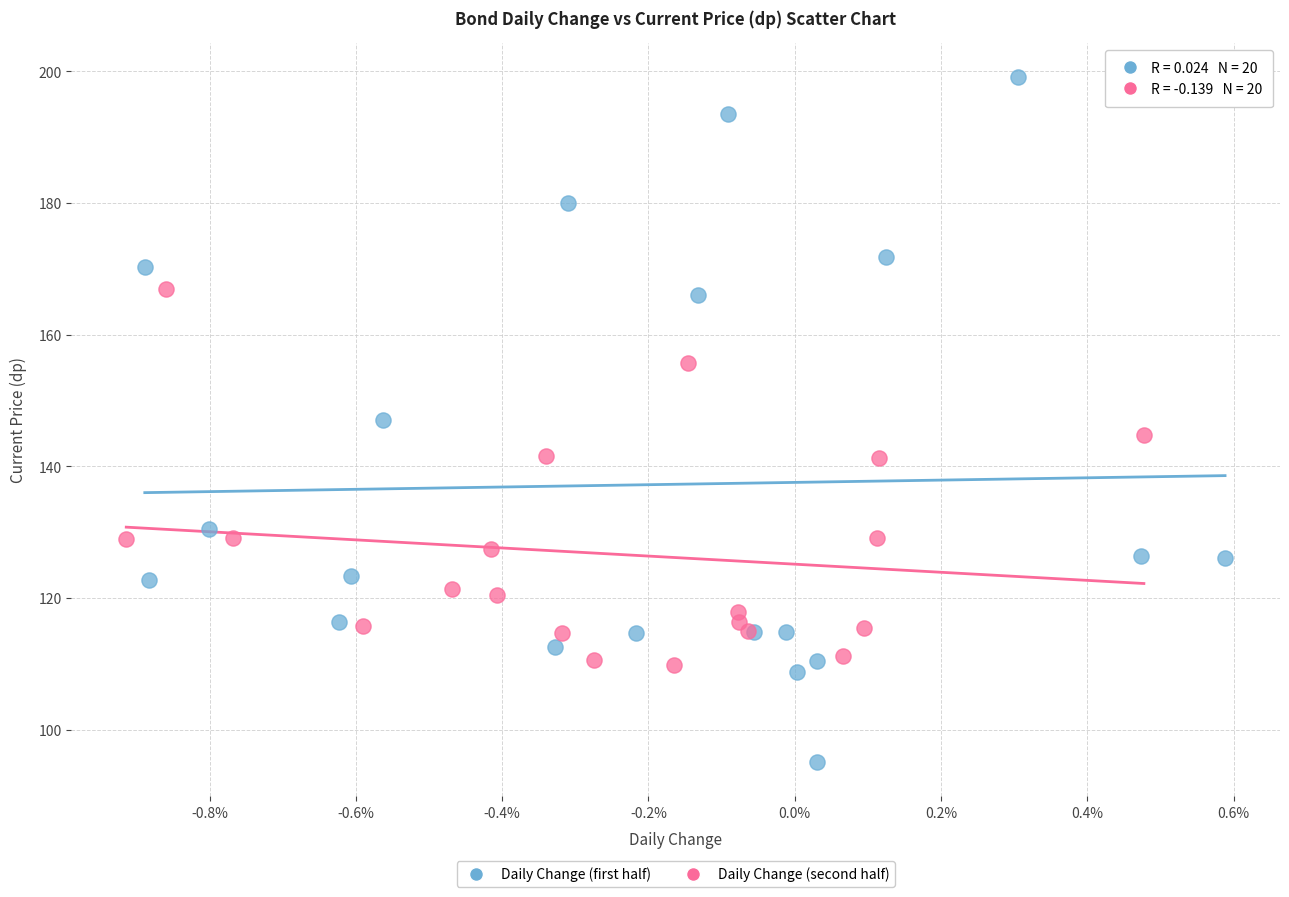

Which series contains the highest Y value?

Daily Change (first half)